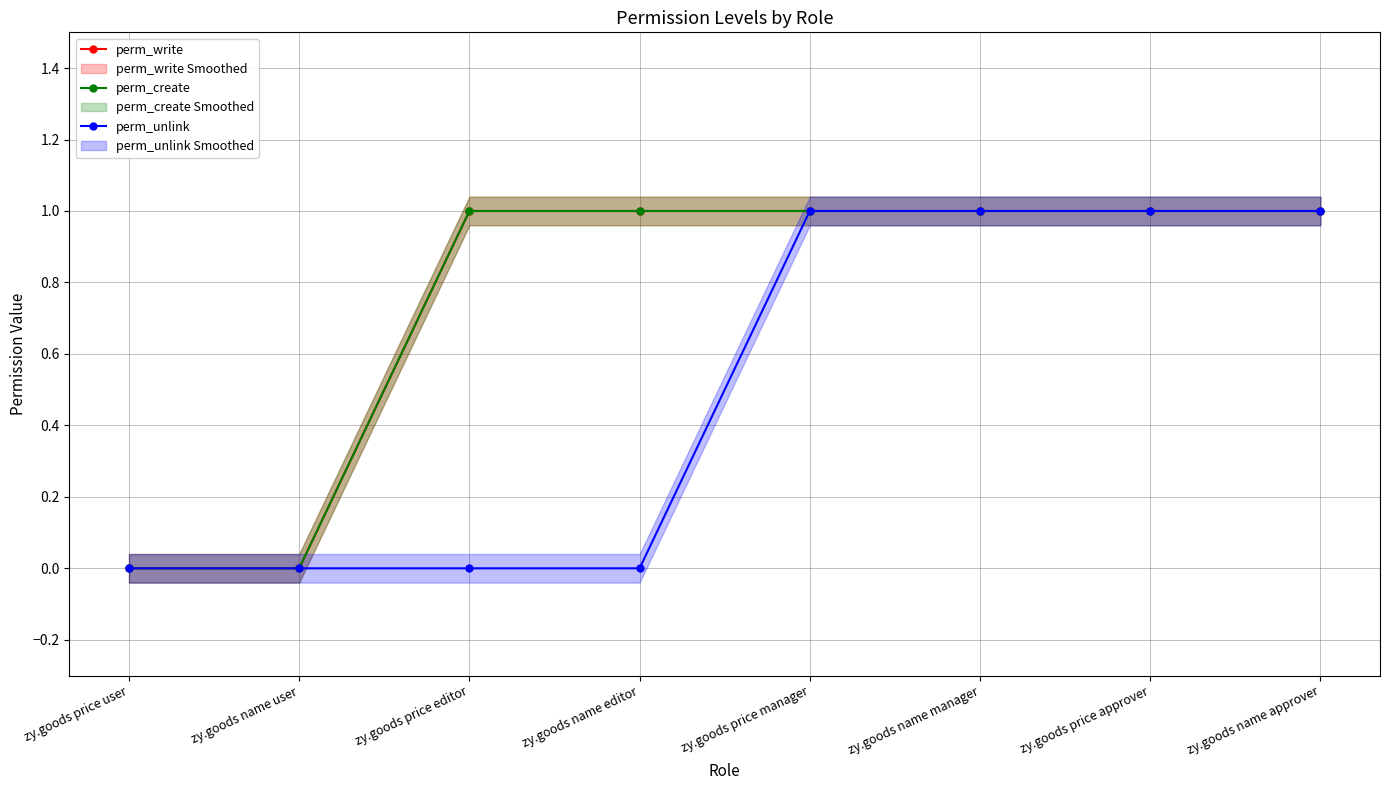

Which series has the largest range (max minus min)?

perm_write